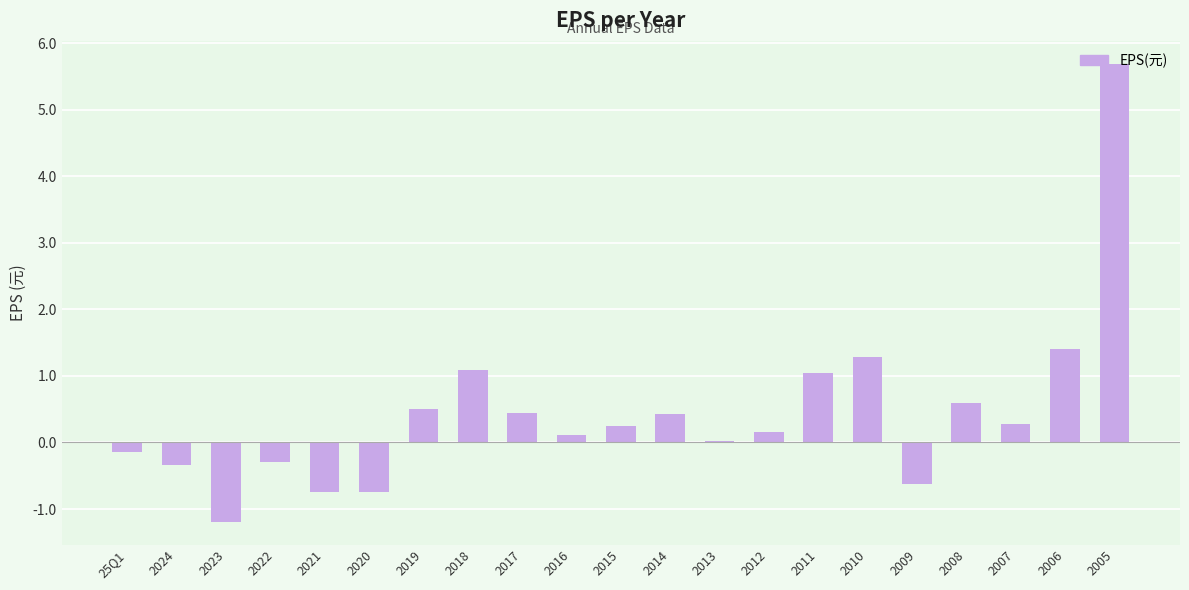

How many distinct data groups are displayed?

1